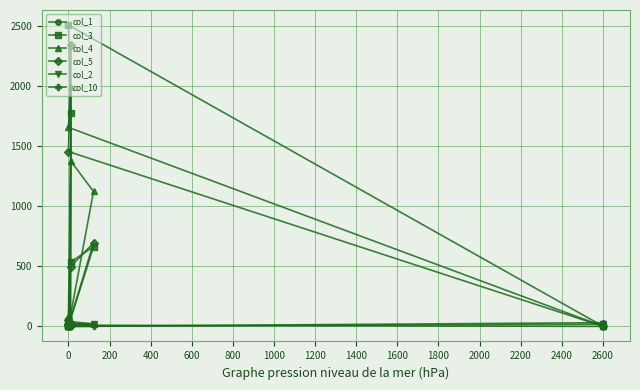

What is the difference between the highest and lowest values at 1200?

2343